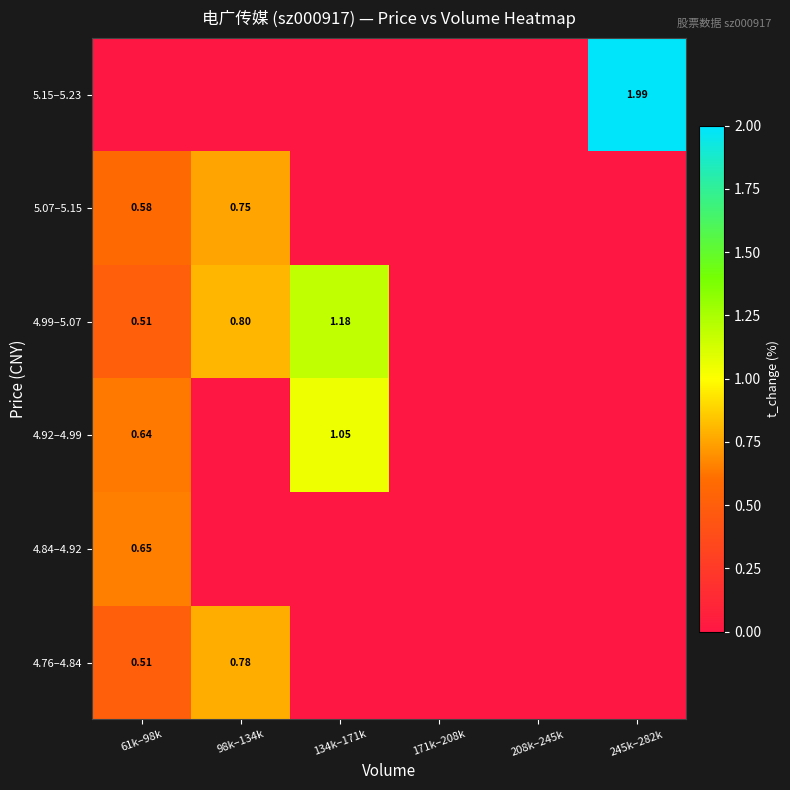

The value of 5.07–5.15 at 208k–245k is 0.0. True or false?

True